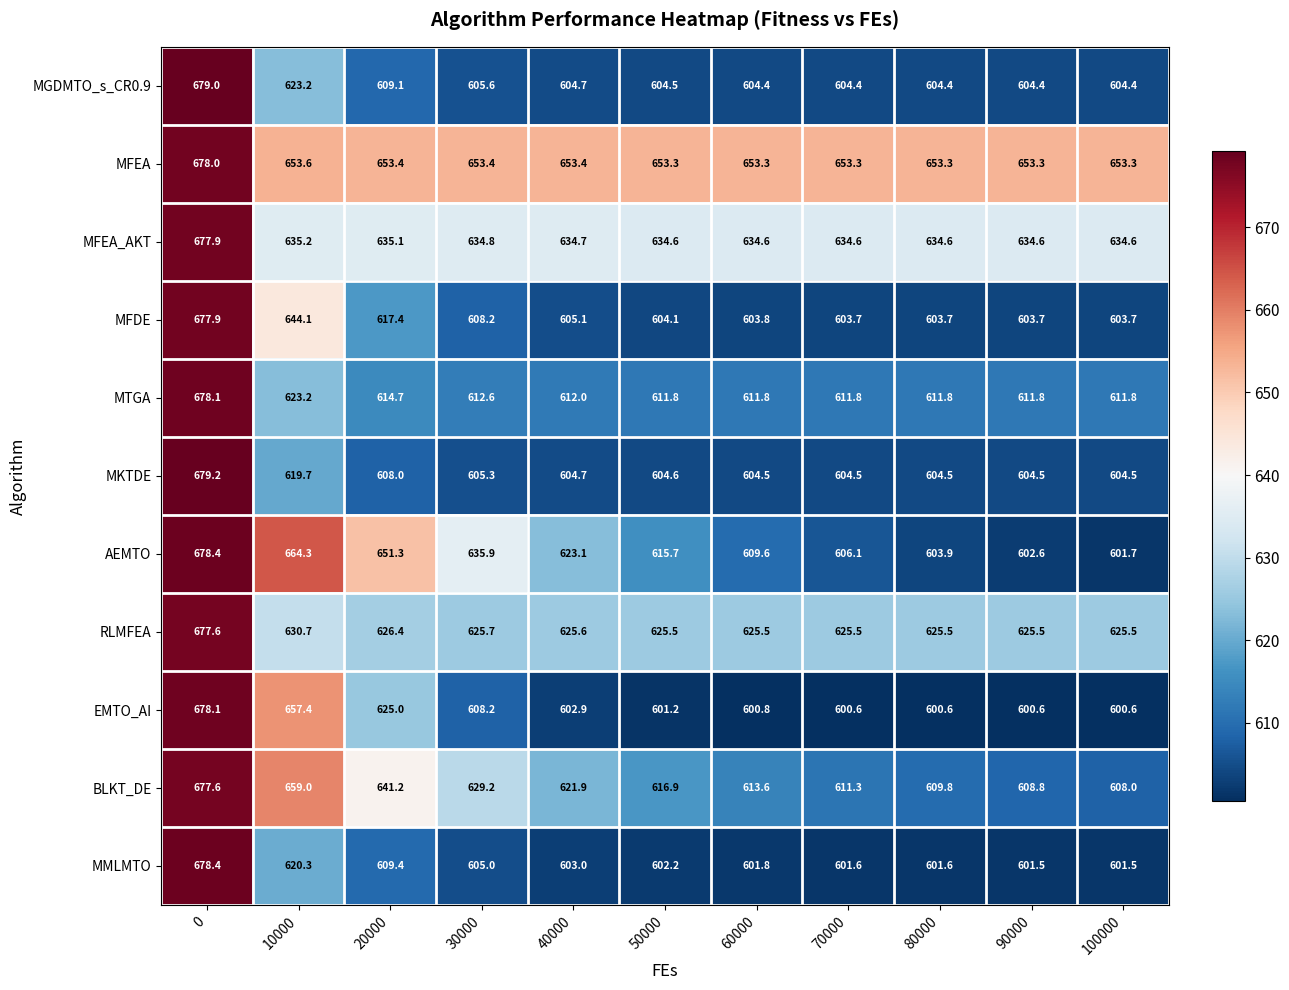

Is the value of RLMFEA at 40000 greater than the value of MFEA_AKT at 70000?

No